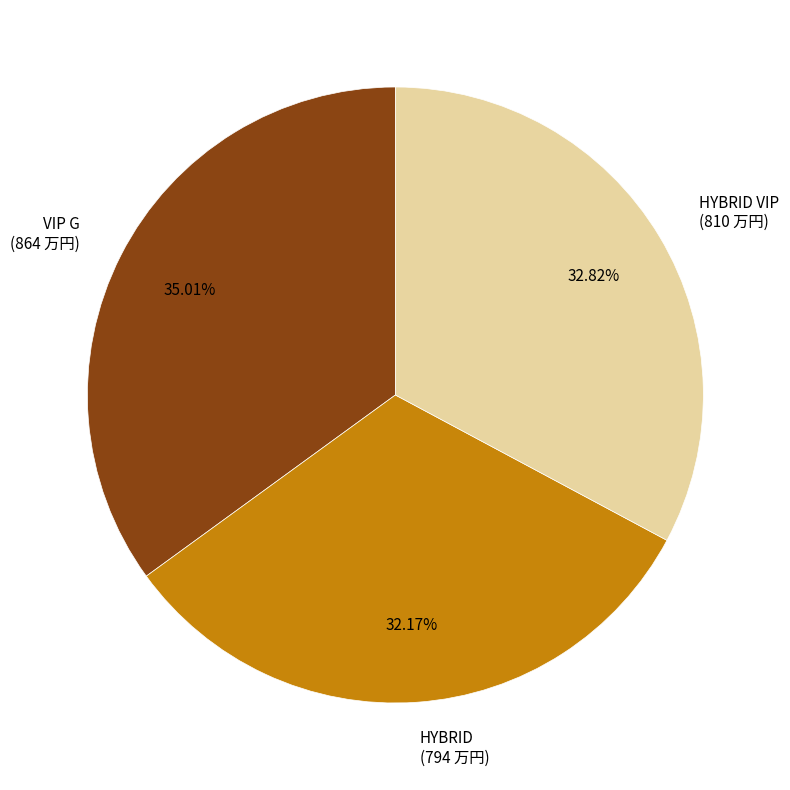

Is there a majority slice in this chart?

No